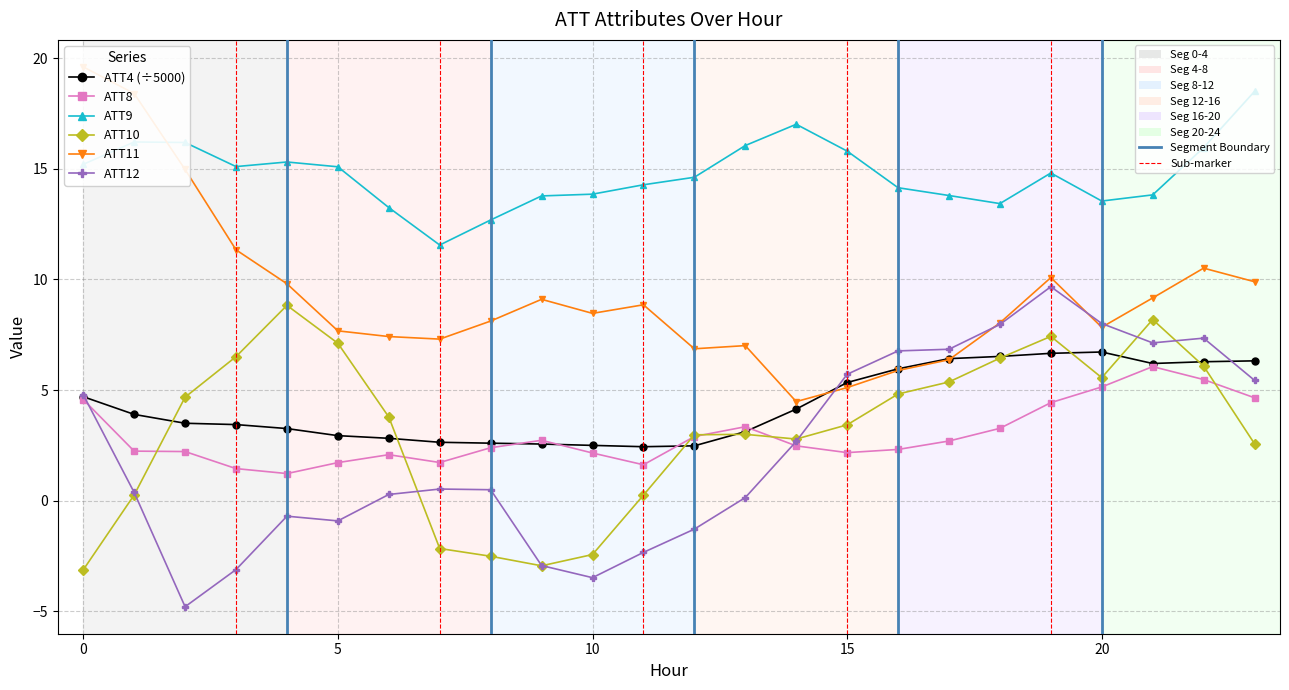

What is the maximum value shown in the chart?

19.6